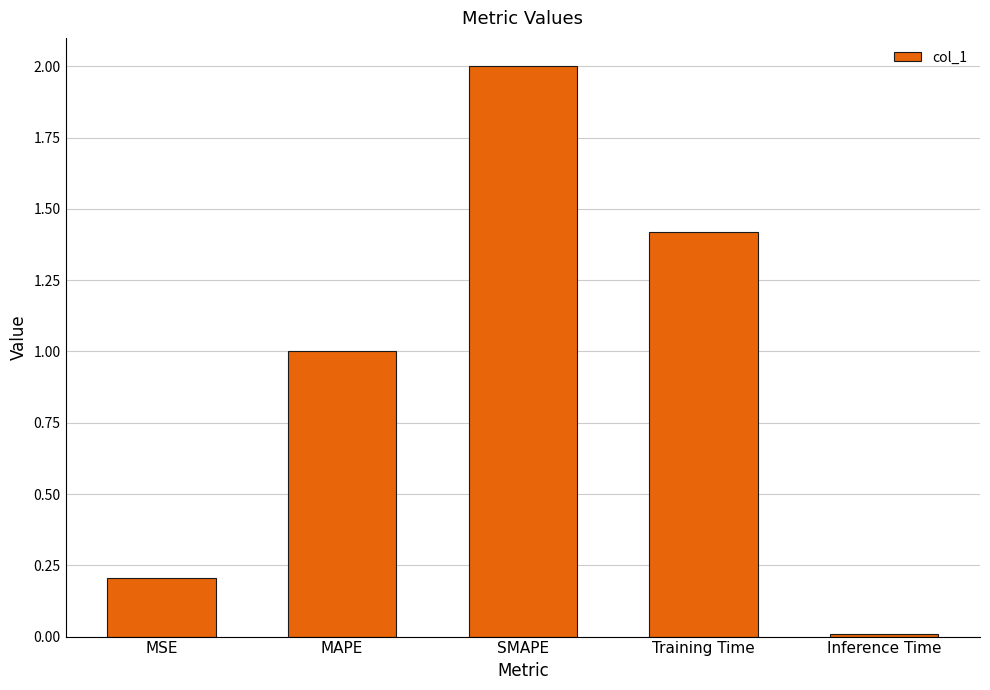

Is it true that the value at MSE is 0.2?

True